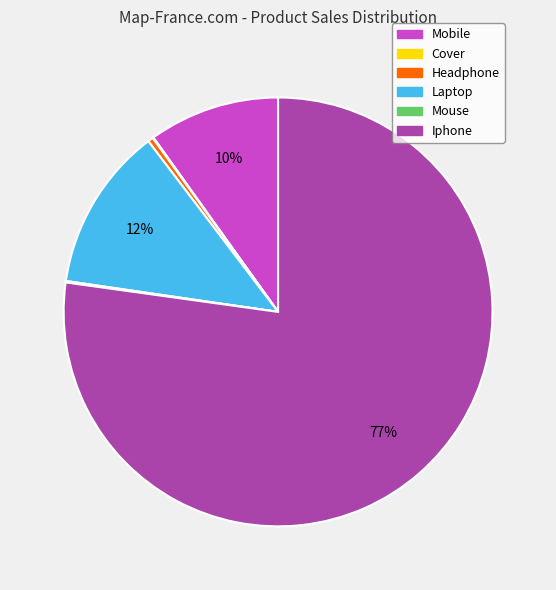

Is the sum of Headphone and Mobile greater than half?

No